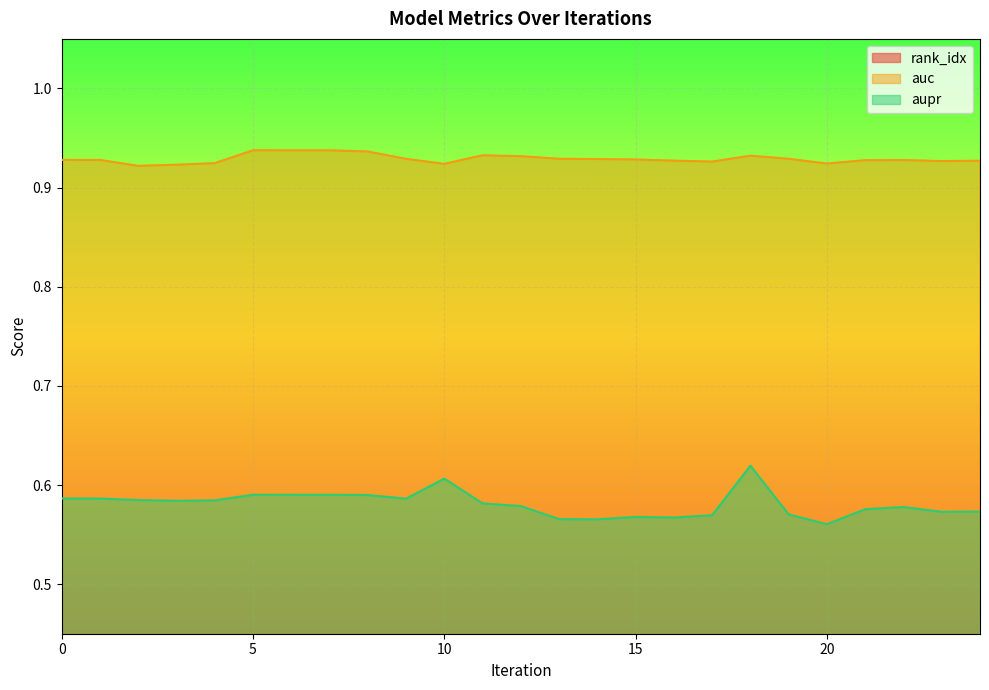

In aupr, how many points are higher than both neighbors (excluding endpoints)?

5